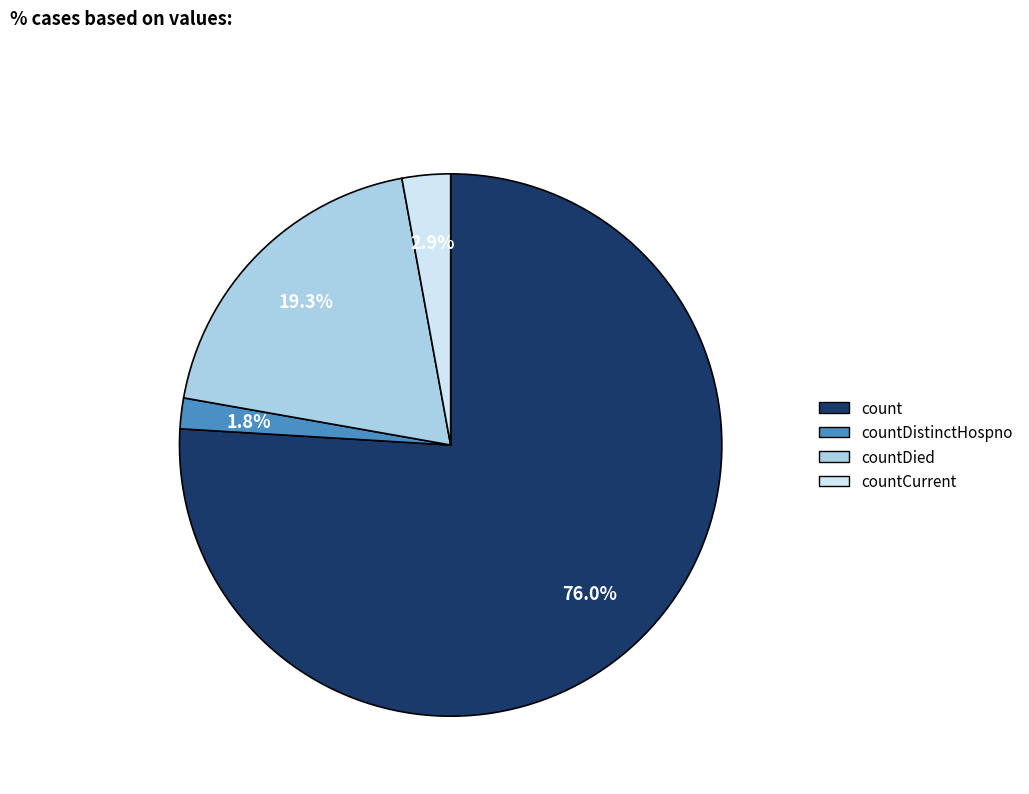

What percentage is the countDistinctHospno slice, to the nearest percent?

2%